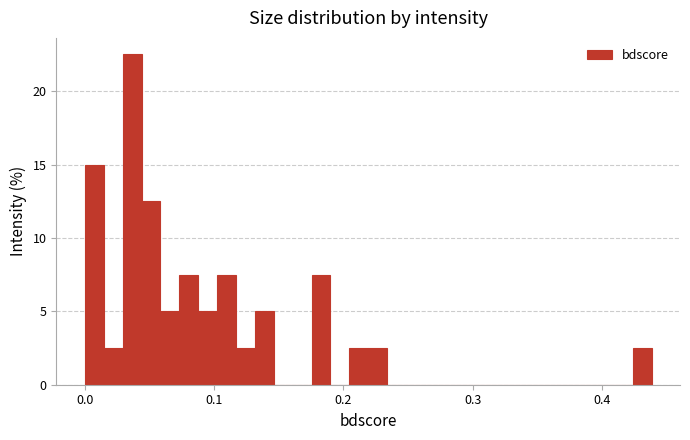

Around what value on the x-axis is the tallest bar? Give the approximate position of its centre, as read against the axis.

0.04